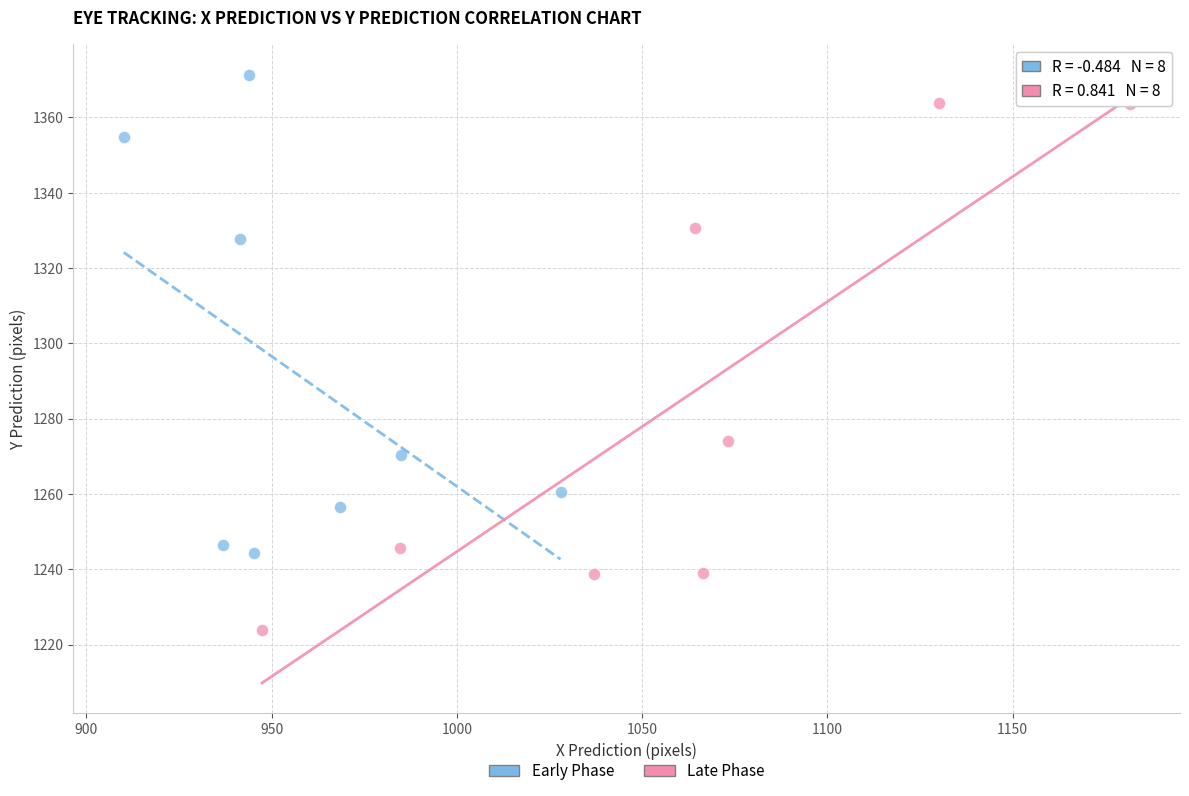

Which series contains the highest Y value?

Early Phase